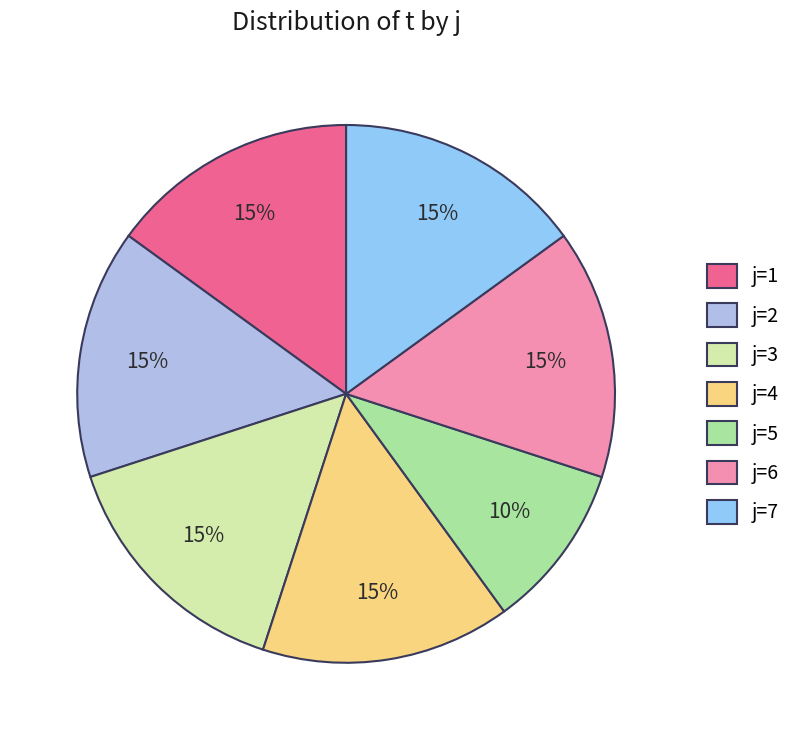

How many segments does this pie chart have?

7